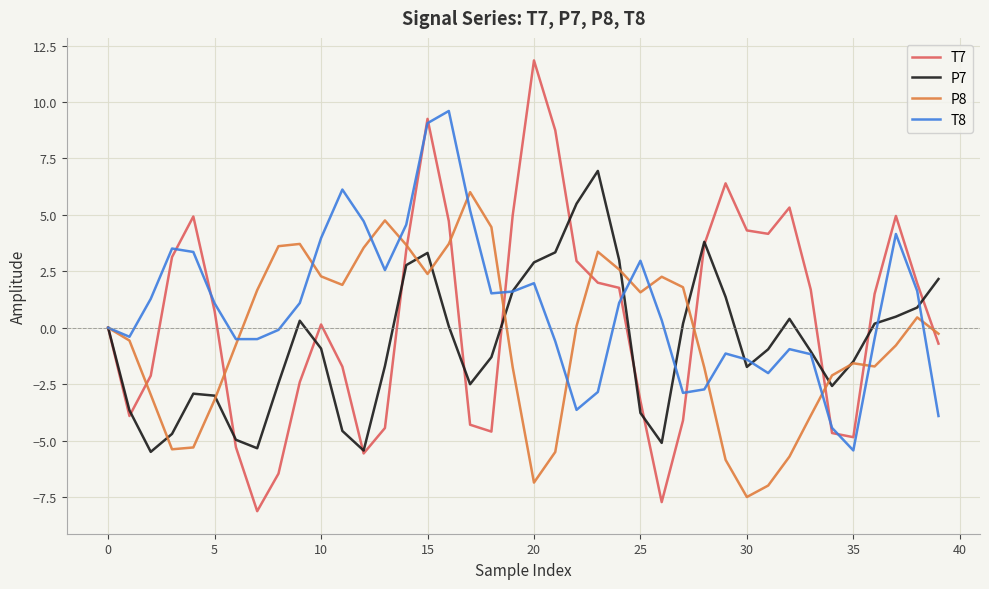

Rank the series by their maximum value, from highest to lowest.

T7, T8, P7, P8